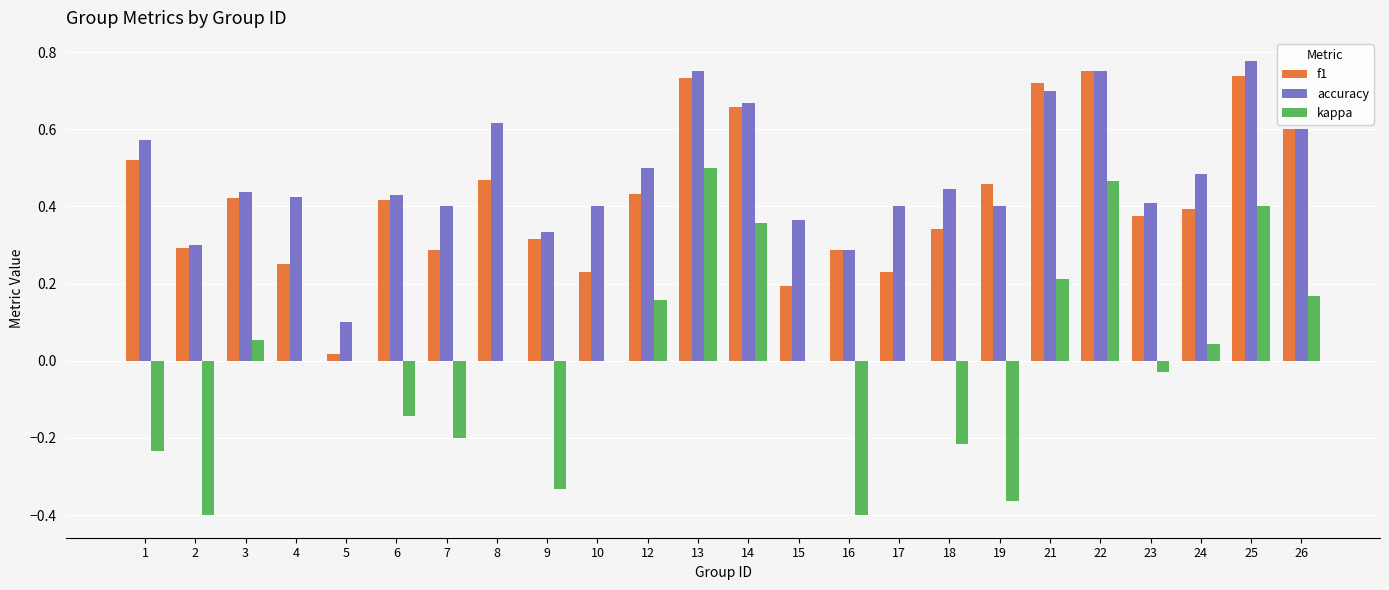

Is the value of kappa at 16 greater than the value of accuracy at 23?

No